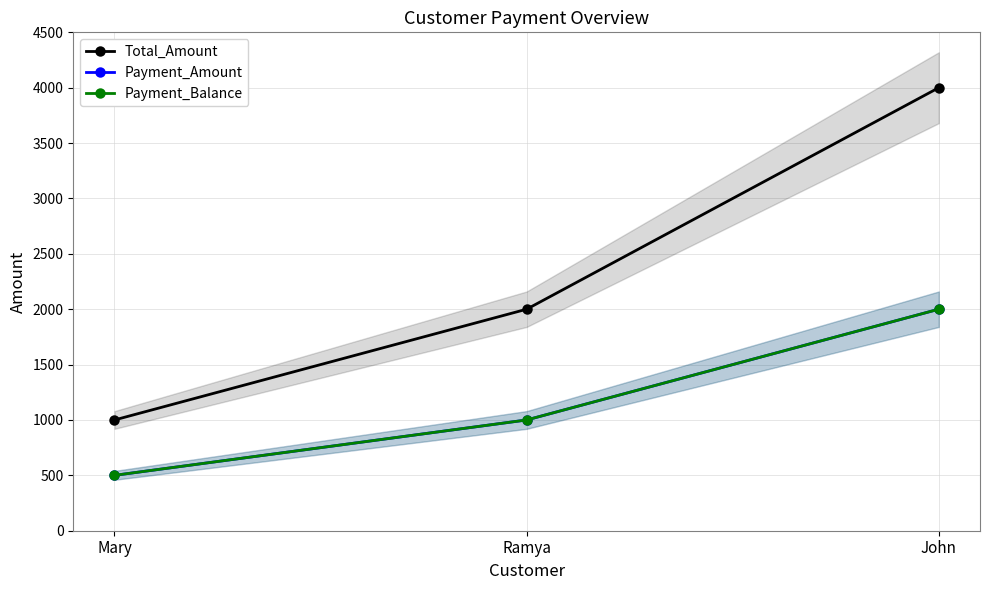

At which category is the sum across all series the highest?

John